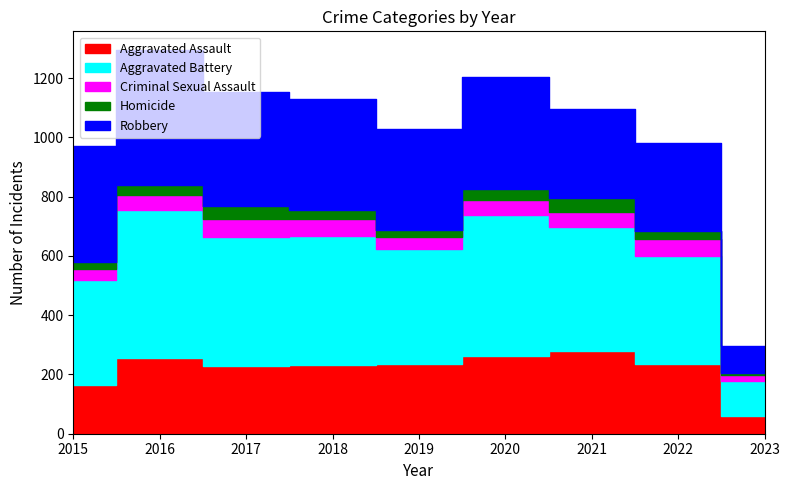

Reading left to right, what are all the values shown in this chart?

Aggravated Assault: 163	255	230	231	235	261	279	235	60
Aggravated Battery: 354	501	434	436	388	478	420	365	118
Criminal Sexual Assault: 38	49	62	56	40	49	50	56	21
Homicide: 23	33	42	31	24	39	46	29	5
Robbery: 393	455	386	375	340	378	300	295	93